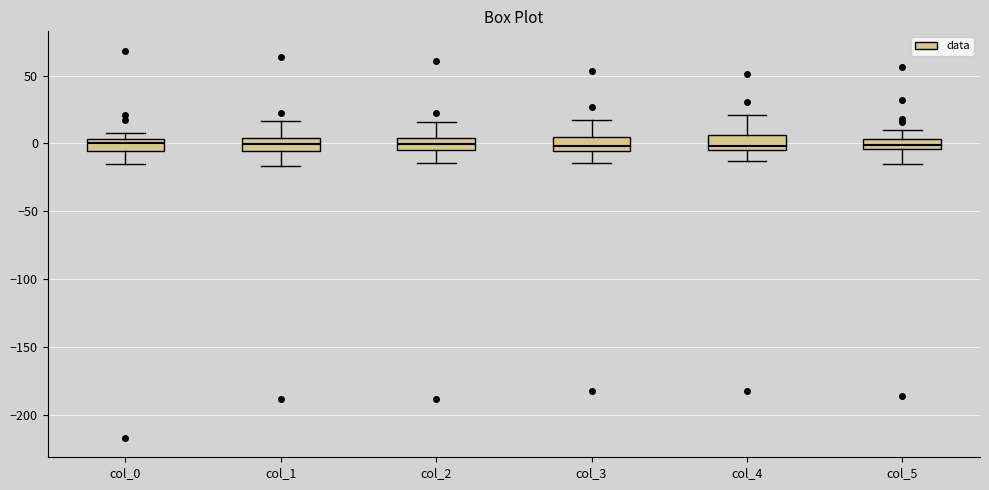

Reading left to right, transcribe this box plot: for each box, give where its median line is, the range the box spans, and where its two whiskers end, as read against the y-axis. The values are not printed on the chart, so give them approximately, as read against the axis.

col_0: median 0, box -5 to 5, whiskers -15 to 10
col_1: median 0, box -5 to 5, whiskers -15 to 15
col_2: median 0, box -5 to 5, whiskers -15 to 15
col_3: median 0, box -5 to 5, whiskers -15 to 15
col_4: median 0, box -5 to 5, whiskers -15 to 20
col_5: median 0, box -5 to 5, whiskers -15 to 10